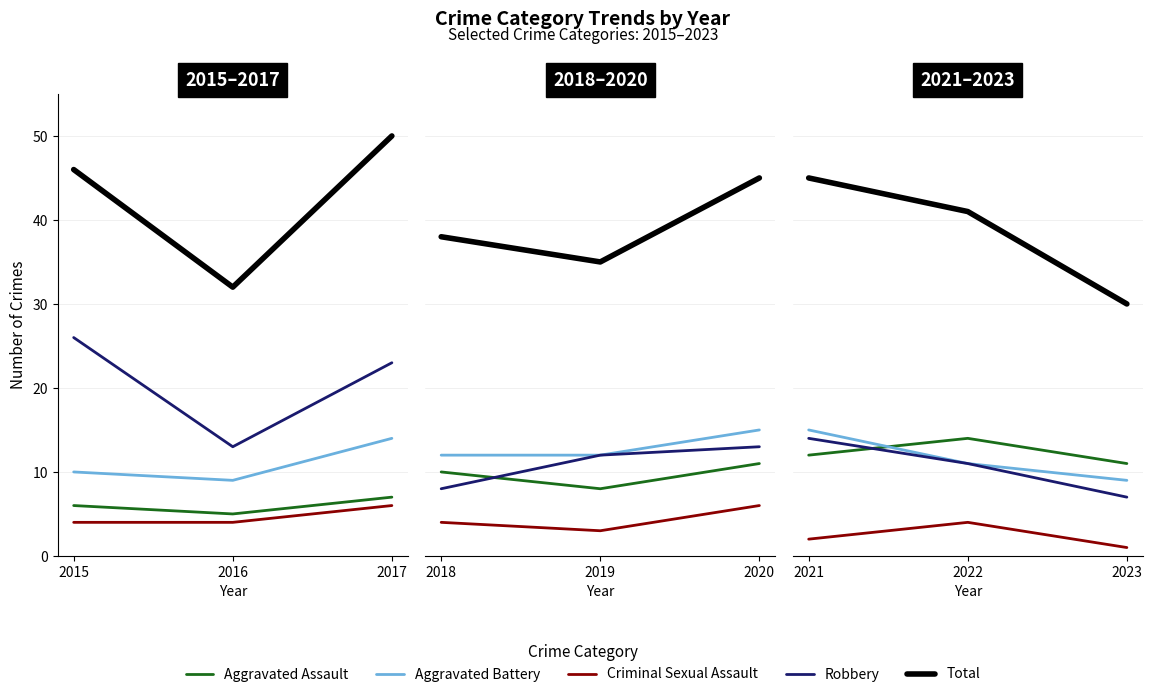

The Aggravated Assault series shows 6 at 2022. True or false?

False